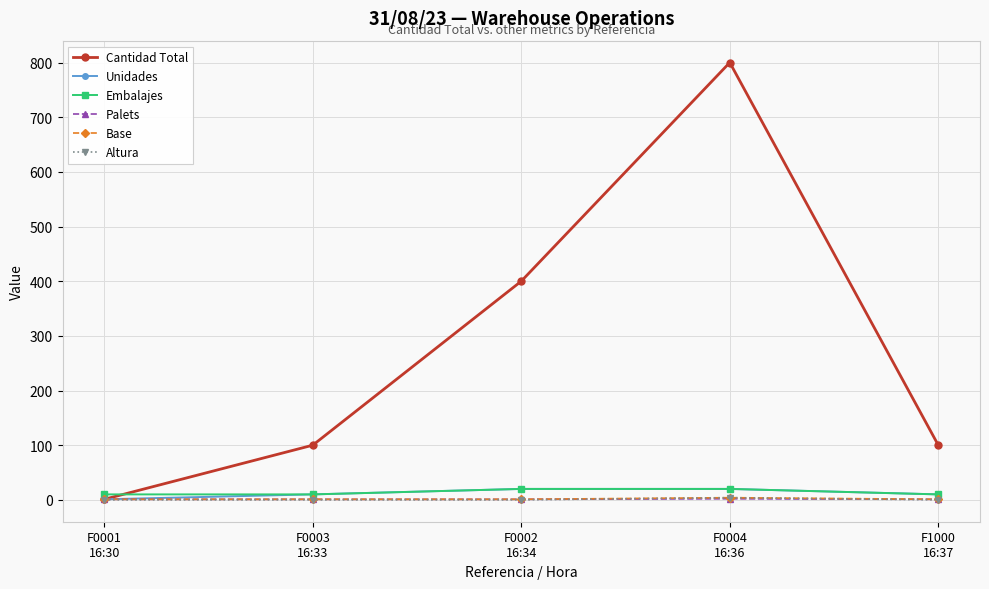

What is the maximum value for Cantidad Total?

800